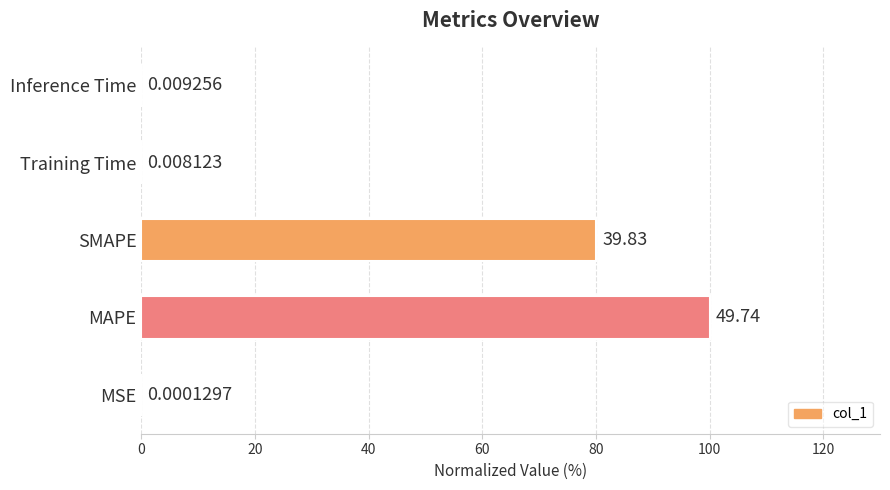

Are the bars horizontal?

Yes